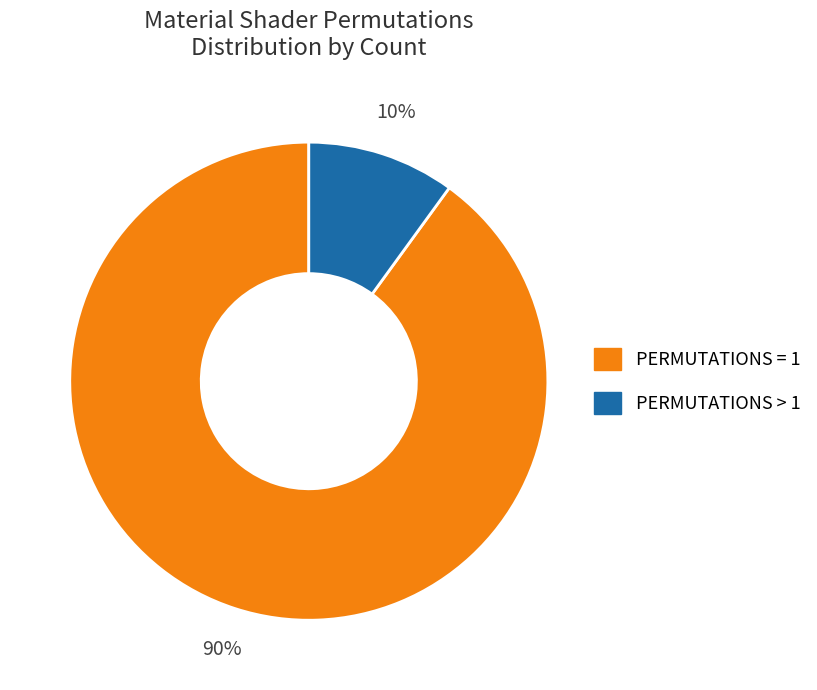

To the nearest percent, what percentage of the pie is PERMUTATIONS > 1?

10%